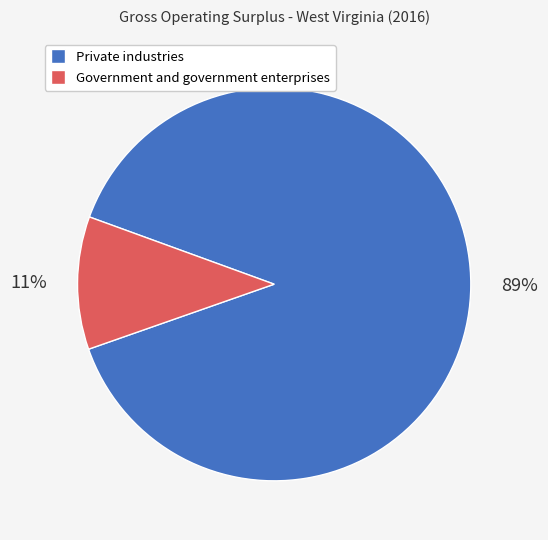

What is the ratio of the value at Government and government enterprises to the value at Private industries?

0.1